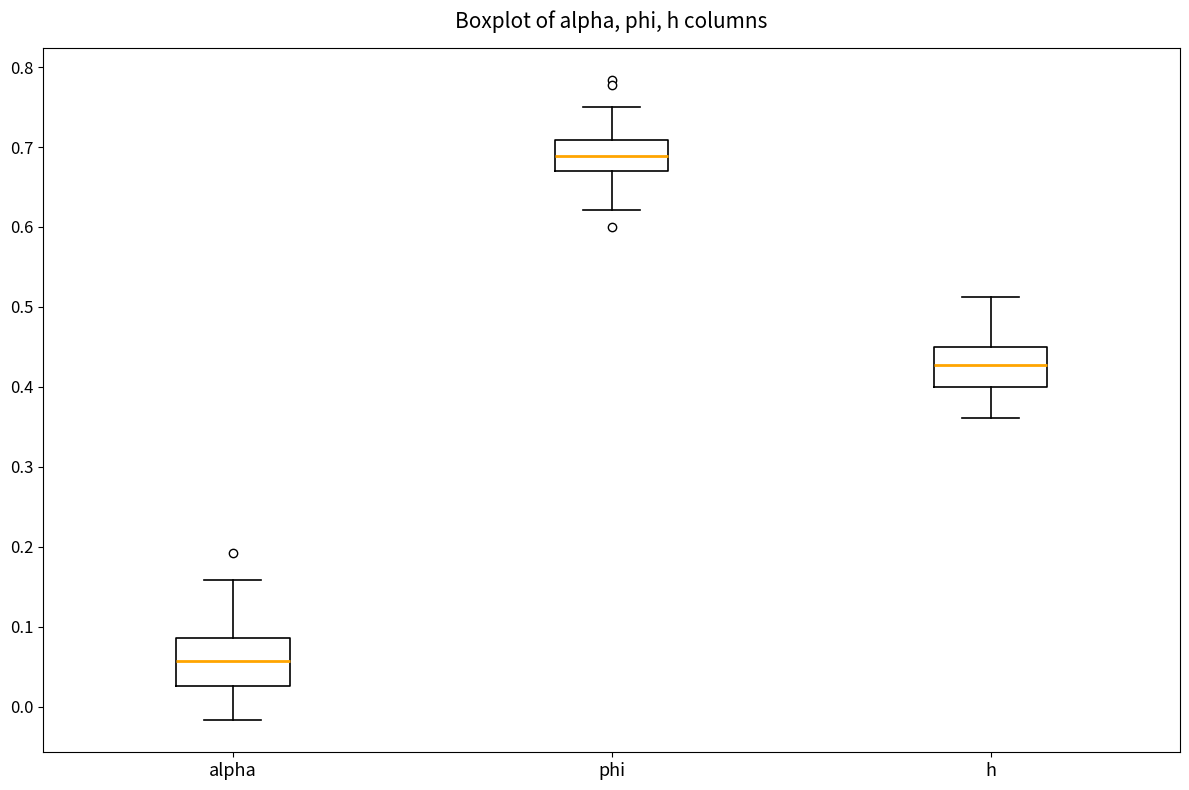

Where is the lower edge of the box for phi on the y-axis? The values are not printed on the chart, so give them approximately, as read against the axis.

0.67